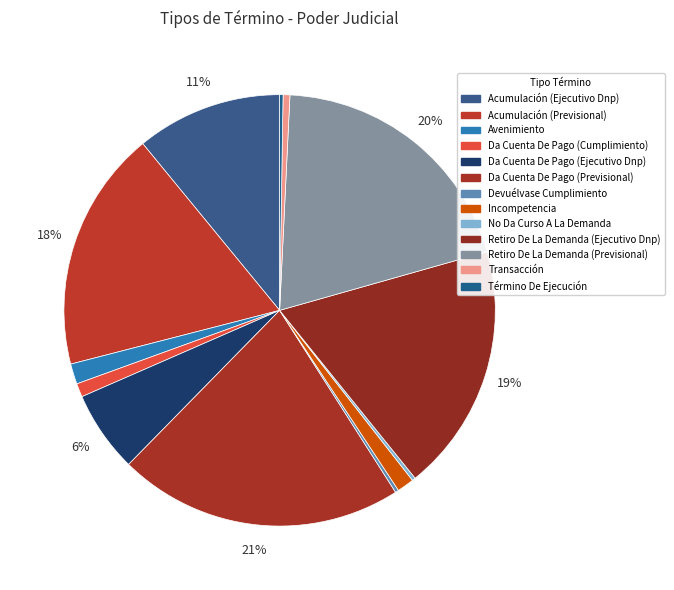

Does any single category account for the majority?

No